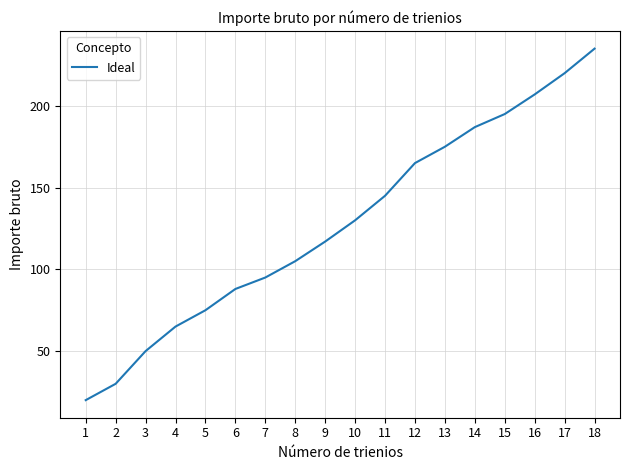

At which category does the chart reach its peak across all series?

18